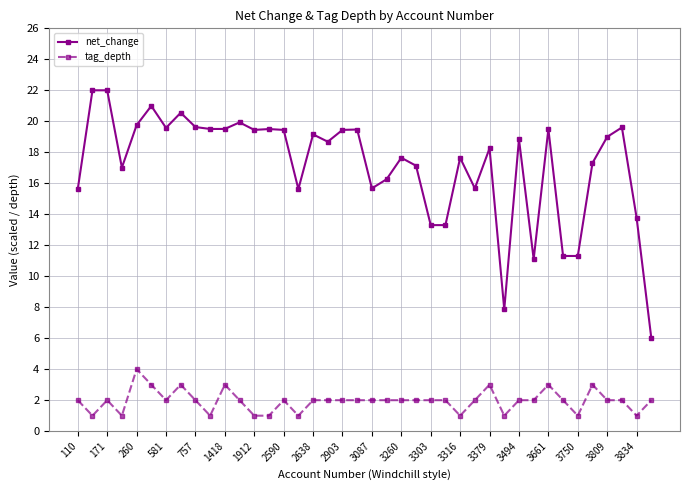

Rank the series by their maximum value, from highest to lowest.

net_change, tag_depth